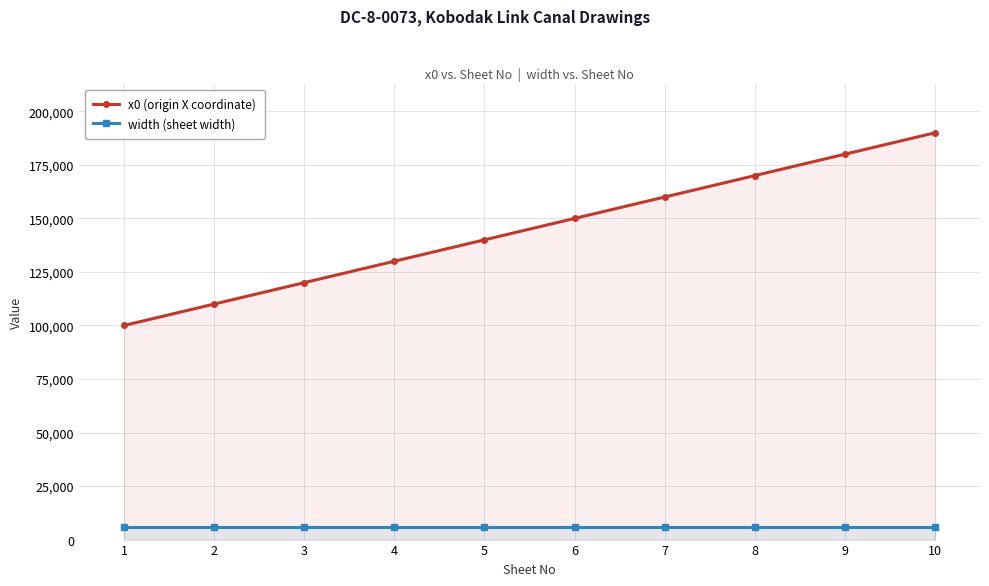

True or false: width (sheet width) and x0 (origin X coordinate) cross at least once.

False